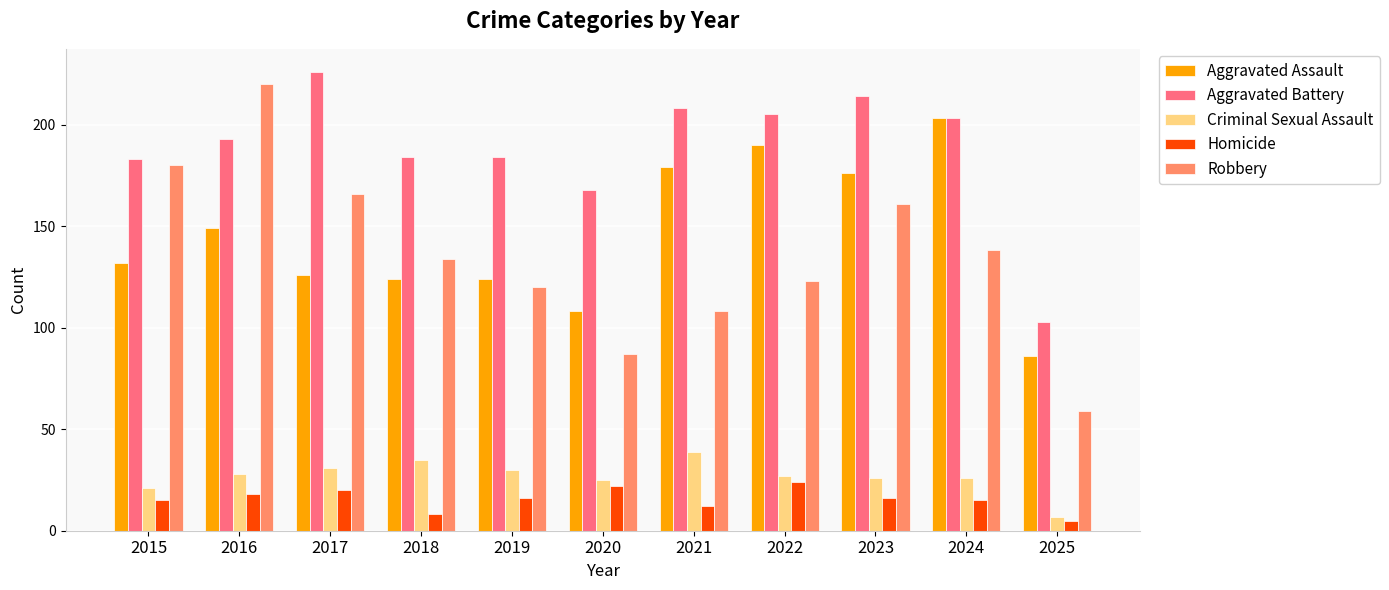

What is the total value across all series at 2017?

569